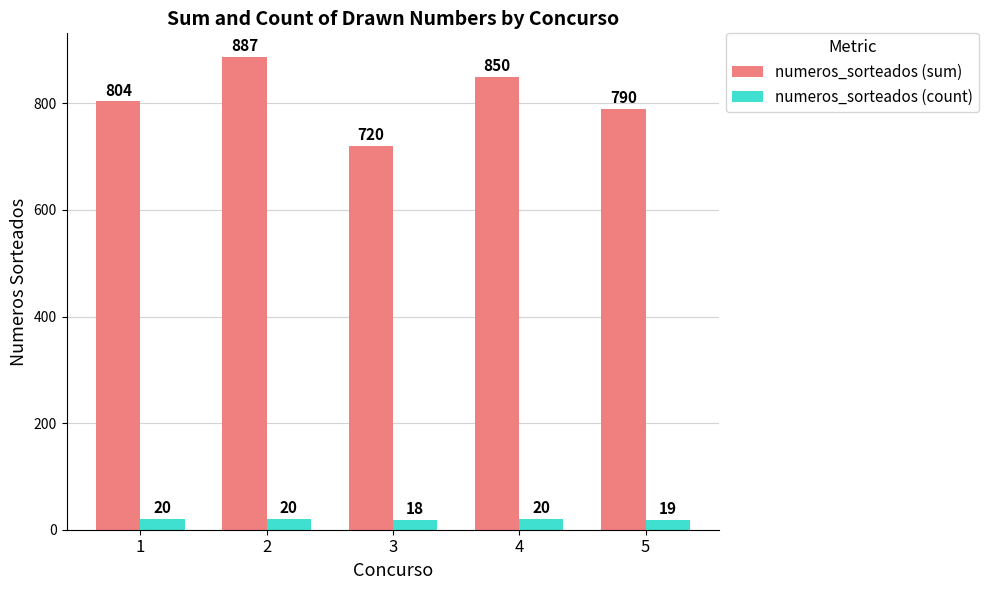

Does the chart contain stacked bars?

No